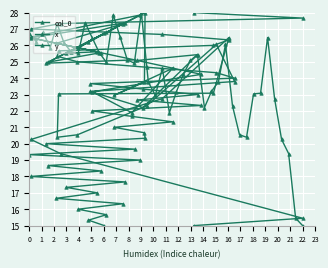

How many values in the col_0 series are below 24?

17